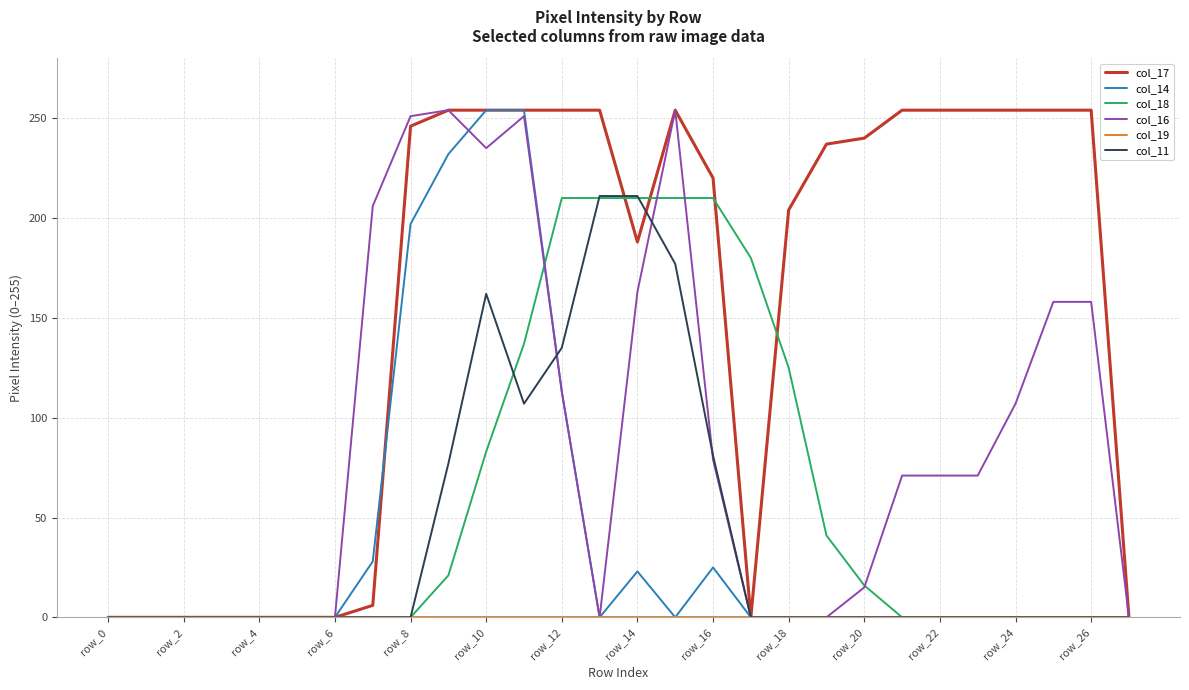

What is the greatest value displayed?

254